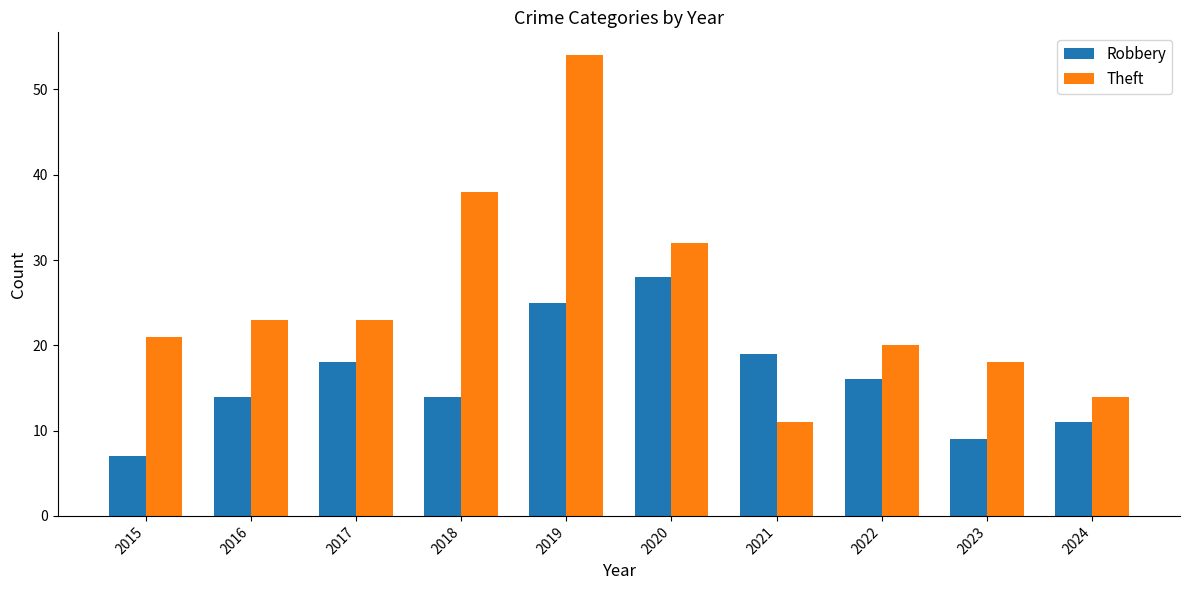

Which series has the largest range (max minus min)?

Theft